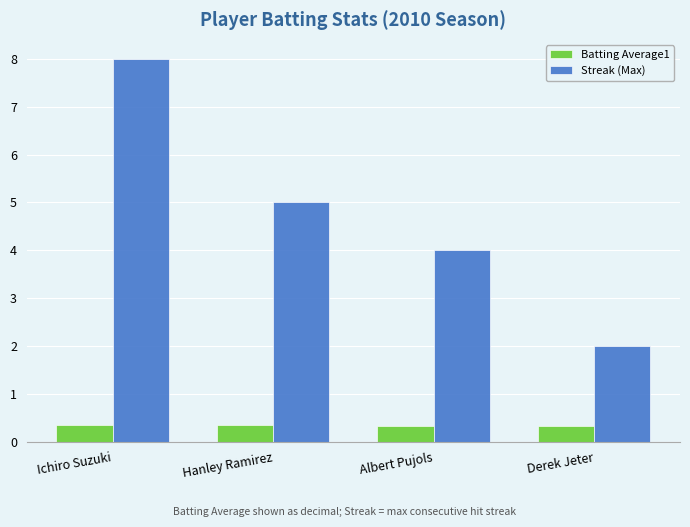

Count the number of data series in this chart.

2